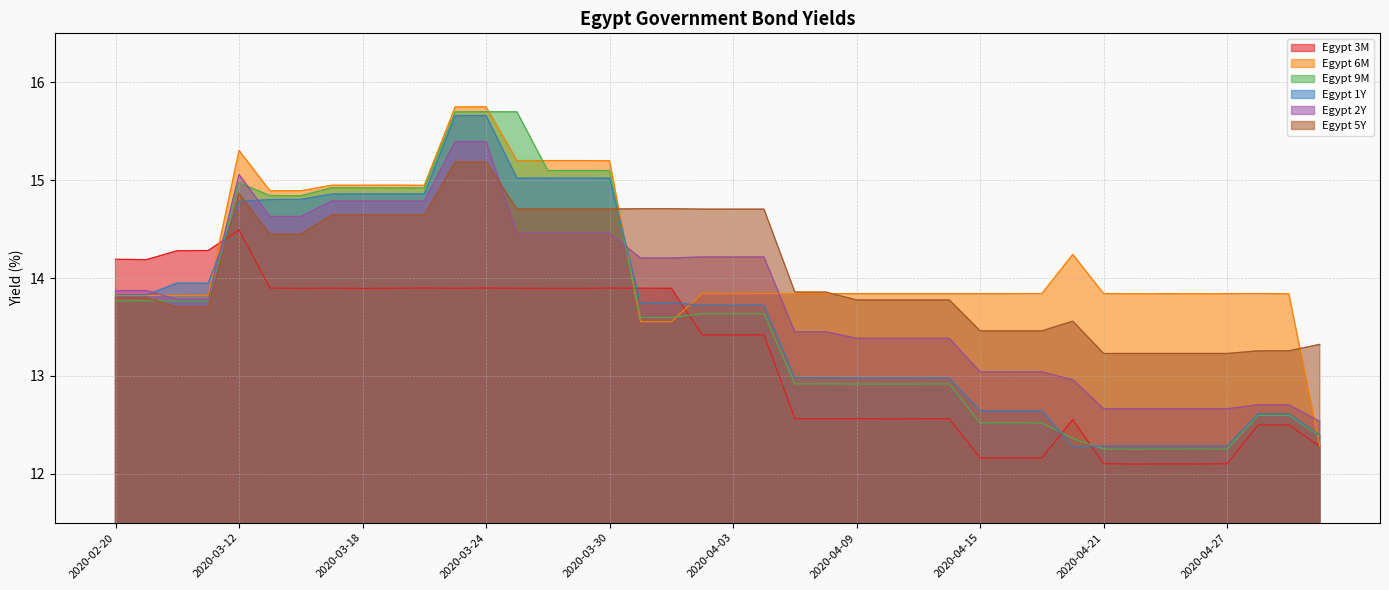

Reading left to right, list all the values displayed in this chart.

Egypt 3M: 14.2	14.2	14.3	14.3	14.5	13.9	13.9	13.9	13.9	13.9	13.9	13.9	13.9	13.9	13.9	13.9	13.9	13.9	13.9	13.4	13.4	13.4	12.6	12.6	12.6	12.6	12.6	12.6	12.2	12.2	12.2	12.6	12.1	12.1	12.1	12.1	12.1	12.5	12.5	12.3
Egypt 6M: 13.8	13.8	13.8	13.8	15.3	14.9	14.9	14.9	14.9	14.9	14.9	15.7	15.7	15.2	15.2	15.2	15.2	13.6	13.6	13.8	13.8	13.8	13.8	13.8	13.8	13.8	13.8	13.8	13.8	13.8	13.8	14.2	13.8	13.8	13.8	13.8	13.8	13.8	13.8	12.3
Egypt 9M: 13.8	13.8	13.8	13.8	15.0	14.8	14.8	14.9	14.9	14.9	14.9	15.7	15.7	15.7	15.1	15.1	15.1	13.6	13.6	13.6	13.6	13.6	12.9	12.9	12.9	12.9	12.9	12.9	12.5	12.5	12.5	12.4	12.3	12.3	12.3	12.3	12.3	12.6	12.6	12.4
Egypt 1Y: 13.8	13.8	13.9	13.9	14.8	14.8	14.8	14.9	14.9	14.9	14.9	15.7	15.7	15.0	15.0	15.0	15.0	13.7	13.7	13.7	13.7	13.7	13.0	13.0	13.0	13.0	13.0	13.0	12.6	12.6	12.6	12.3	12.3	12.3	12.3	12.3	12.3	12.6	12.6	12.4
Egypt 2Y: 13.9	13.9	13.8	13.8	15.1	14.6	14.6	14.8	14.8	14.8	14.8	15.4	15.4	14.5	14.5	14.5	14.5	14.2	14.2	14.2	14.2	14.2	13.5	13.5	13.4	13.4	13.4	13.4	13.0	13.0	13.0	13.0	12.7	12.7	12.7	12.7	12.7	12.7	12.7	12.5
Egypt 5Y: 13.8	13.8	13.7	13.7	14.9	14.4	14.4	14.6	14.6	14.6	14.6	15.2	15.2	14.7	14.7	14.7	14.7	14.7	14.7	14.7	14.7	14.7	13.9	13.9	13.8	13.8	13.8	13.8	13.5	13.5	13.5	13.6	13.2	13.2	13.2	13.2	13.2	13.3	13.3	13.3